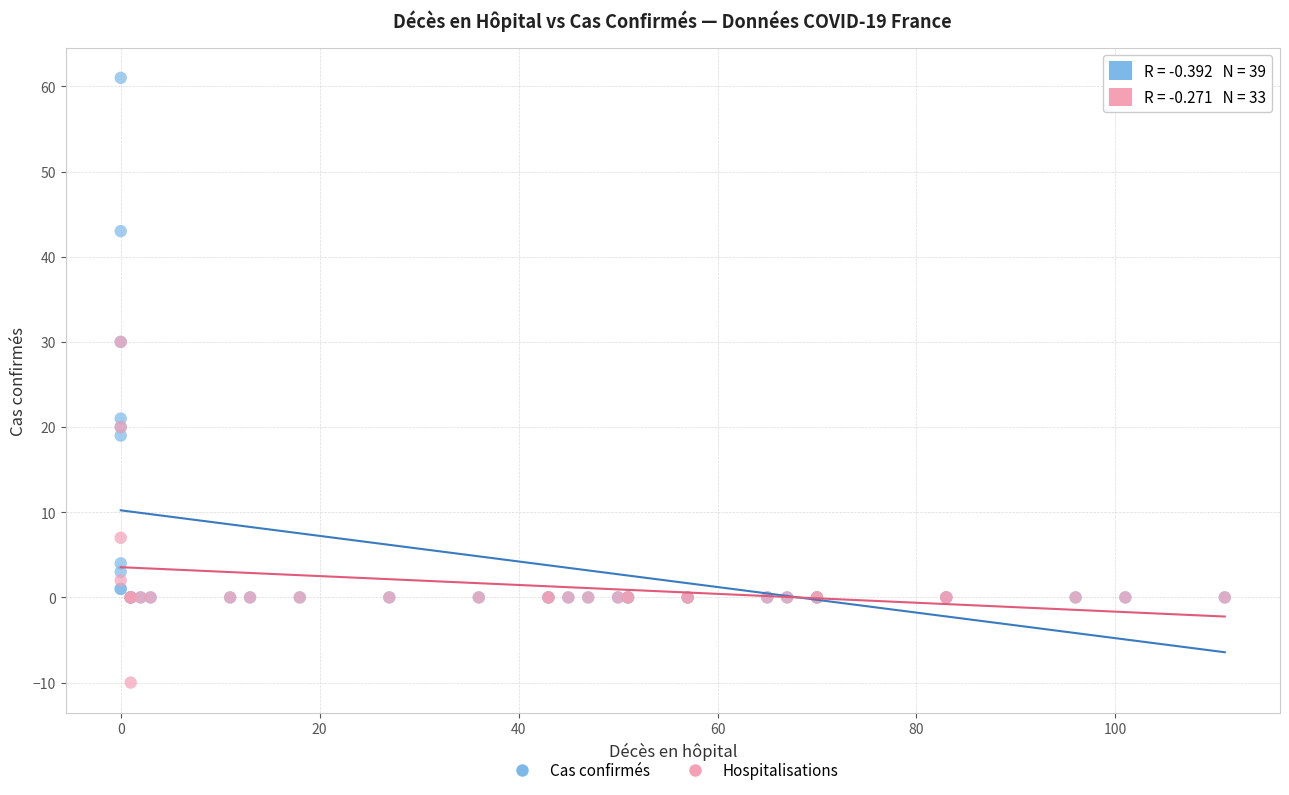

Which series contains the lowest Y value?

Hospitalisations